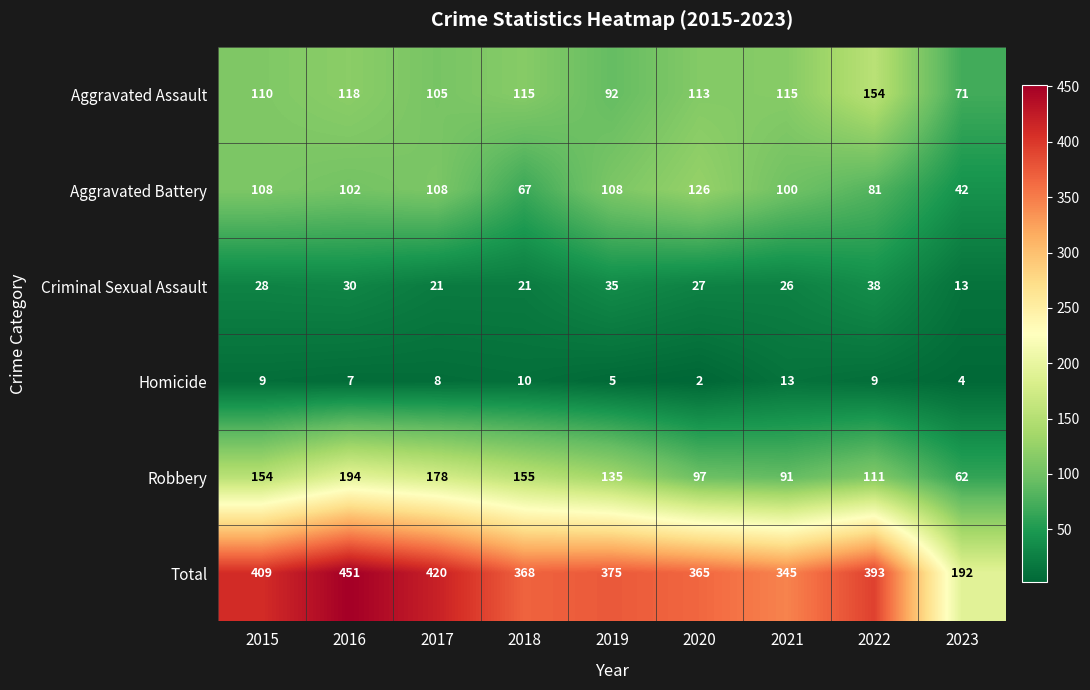

How many distinct data groups are displayed?

6